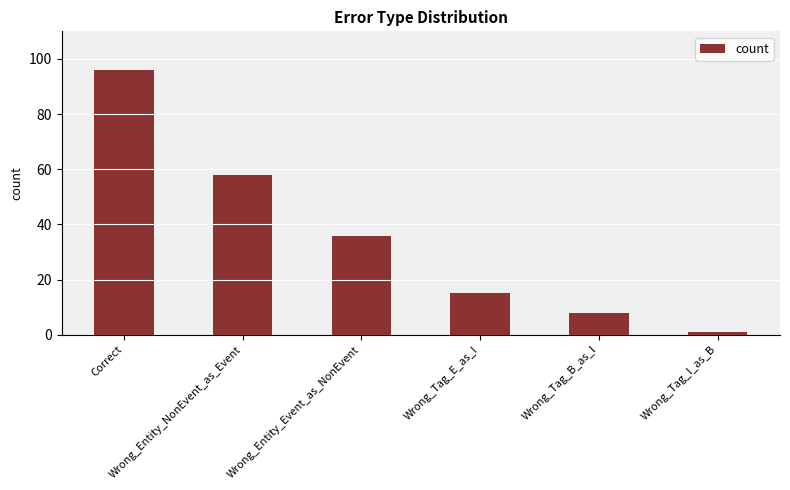

Reading left to right, extract all data points from this chart.

96	58	36	15	8	1